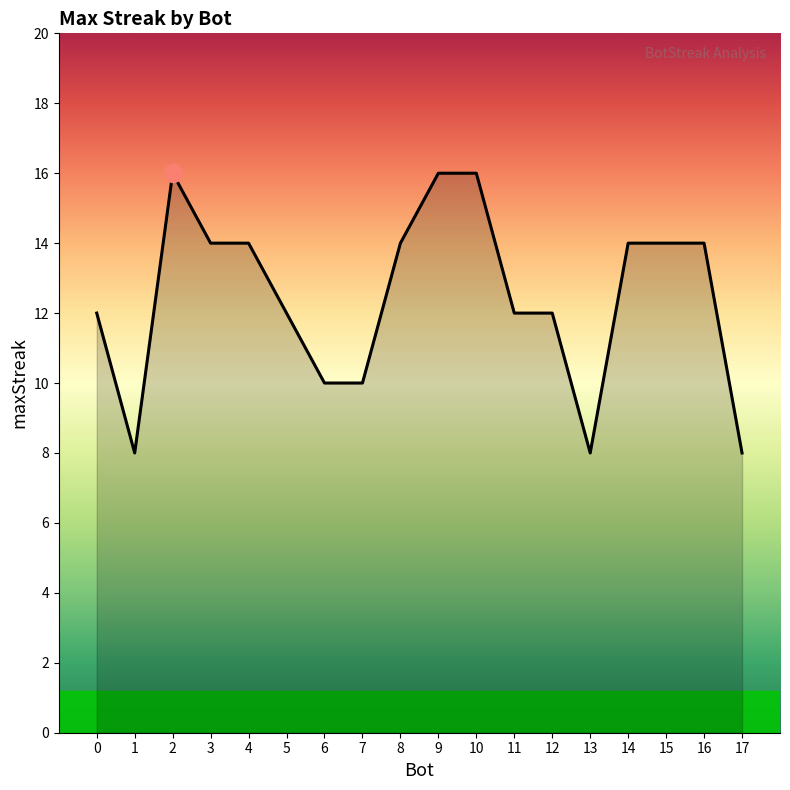

Does the chart have visible grid lines?

No